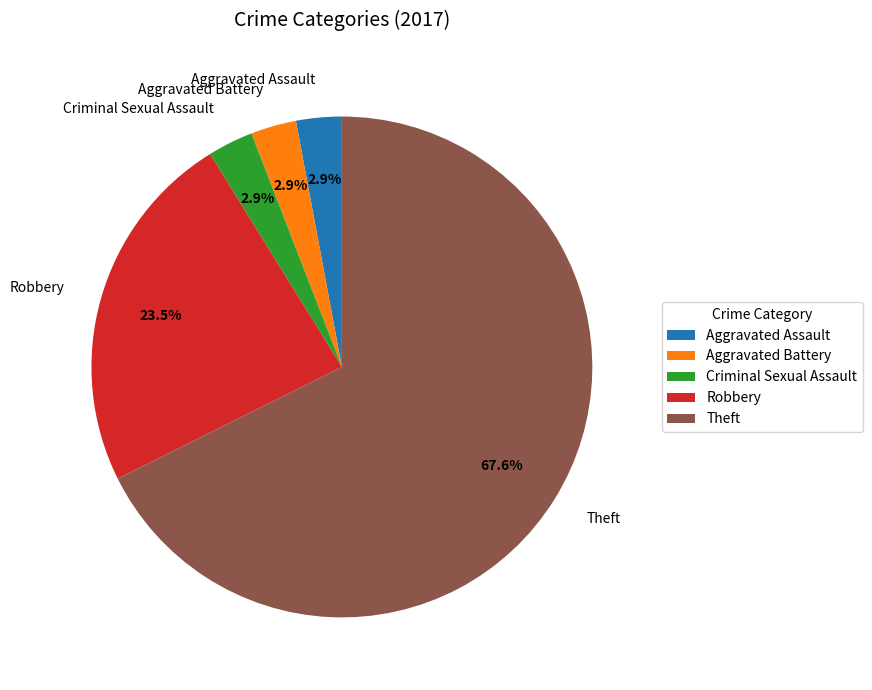

How many segments does this pie chart have?

5